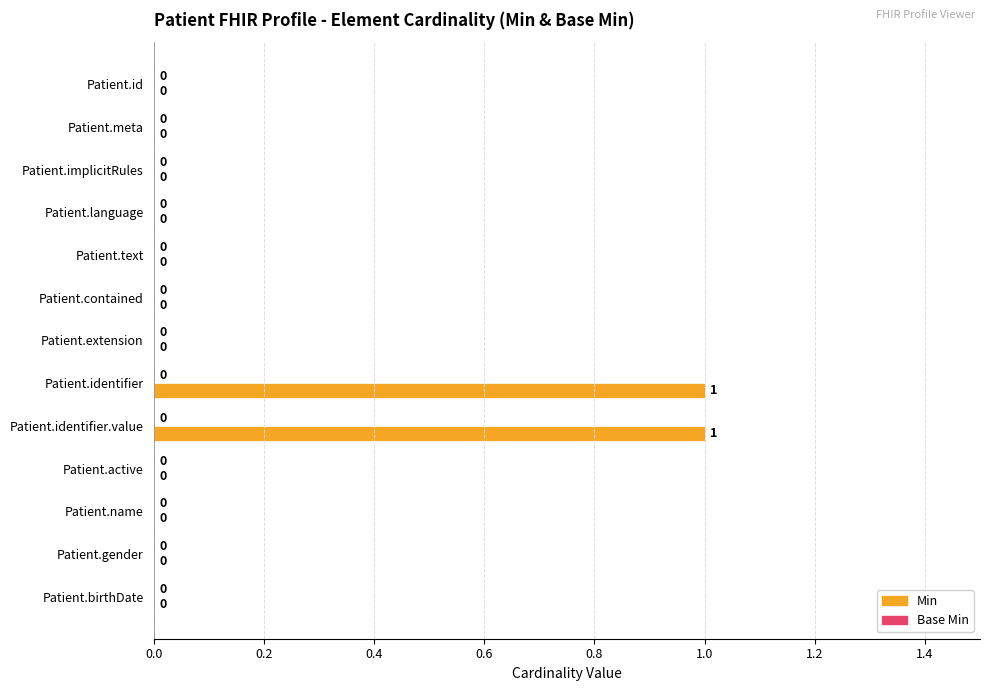

How many values are between 0 and 1?

13